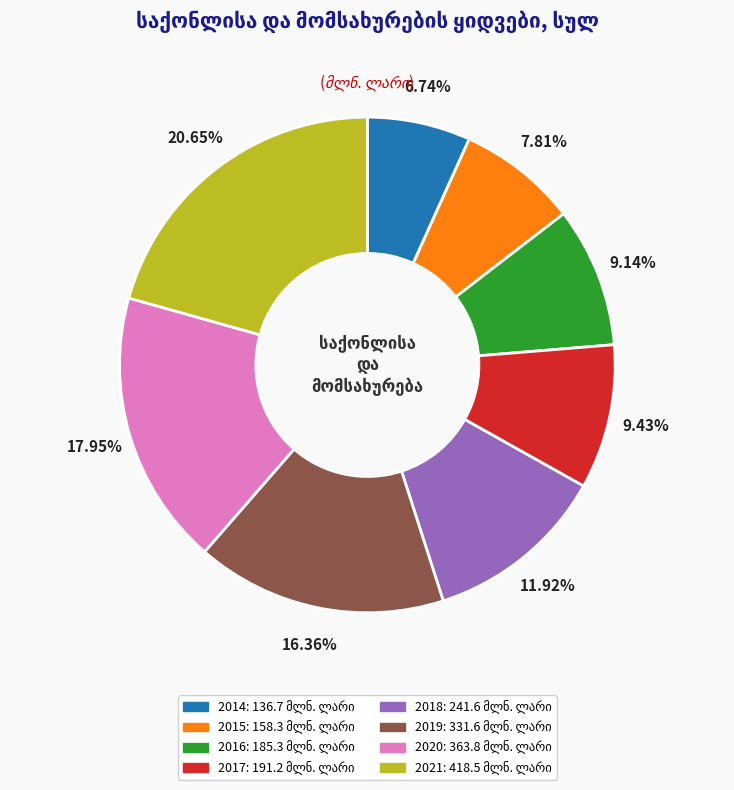

What portion of the pie excludes 2016?

90.9%